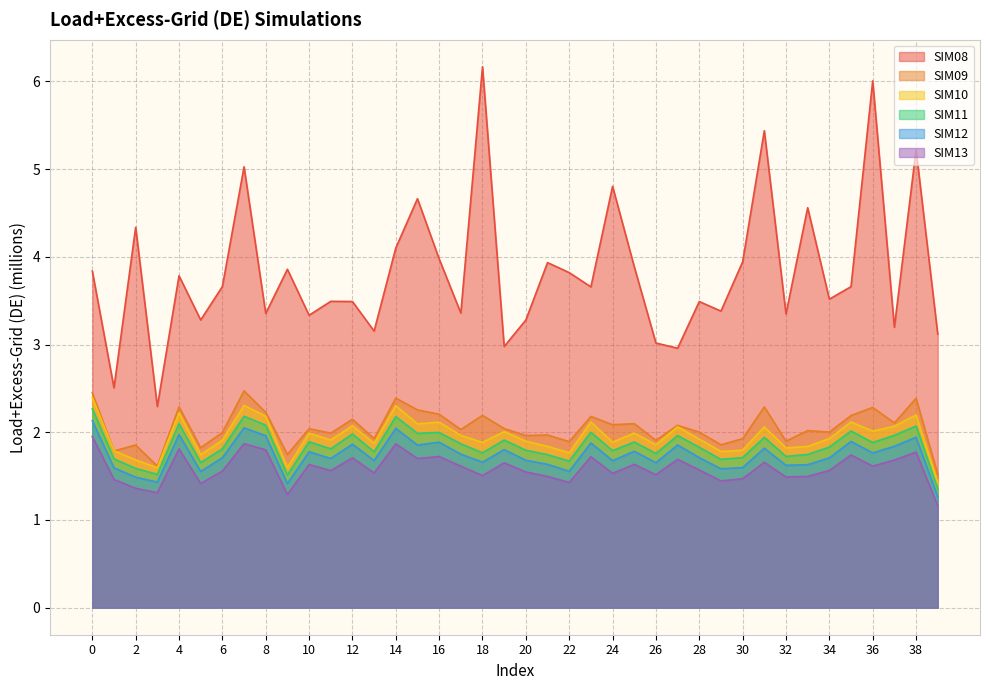

The value of SIM10 at 26 is 0.6. True or false?

False